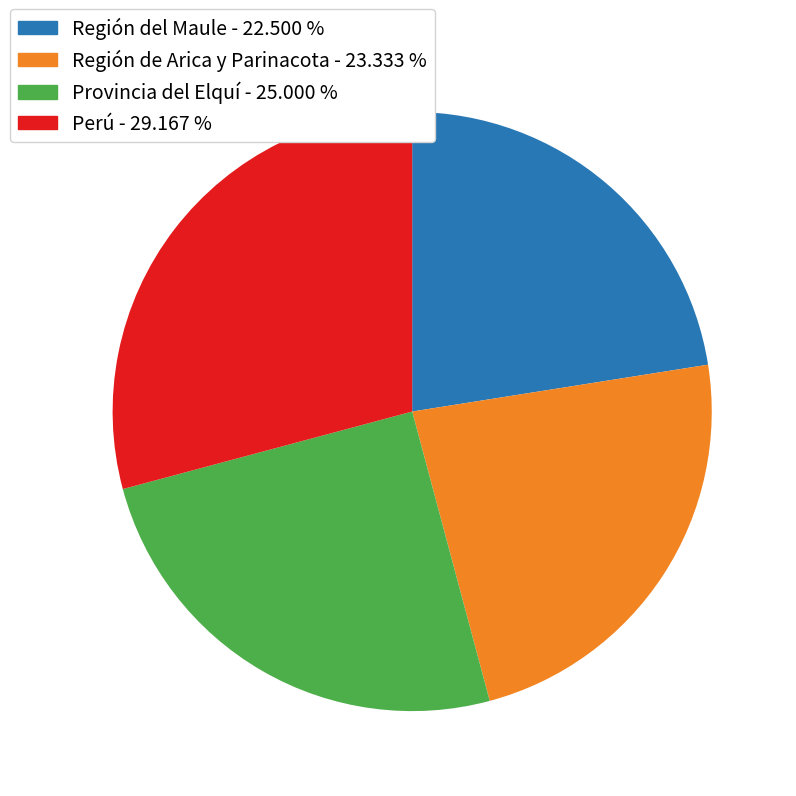

Approximately how many times larger is the value at Región del Maule compared to Provincia del Elquí?

0.9